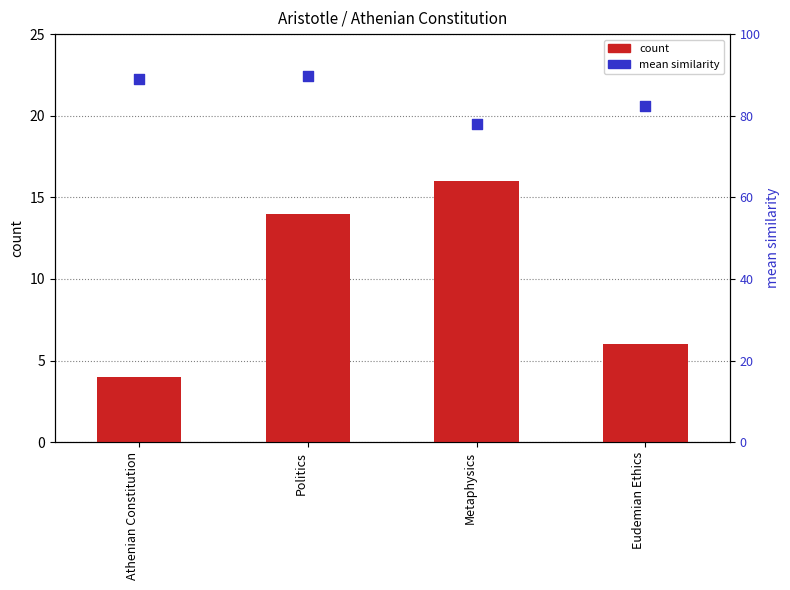

Which series has the largest total across all categories?

mean similarity